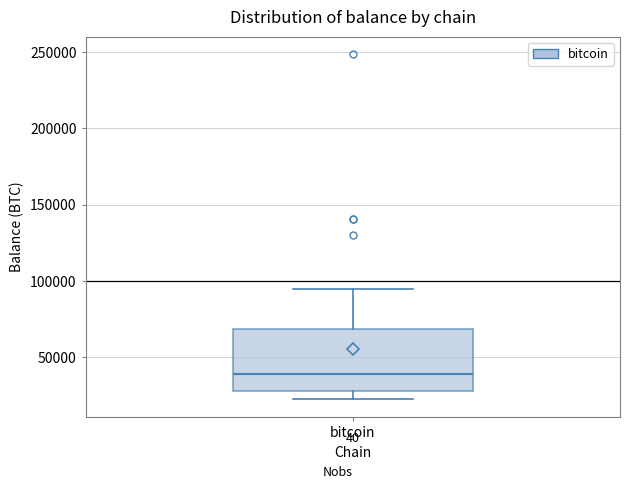

Read this box plot against the y-axis: the position of the median line, the range covered by the box, and the ends of both whiskers. The values are not printed on the chart, so give them approximately, as read against the axis.

median 40000, box 30000 to 70000, whiskers 25000 to 95000